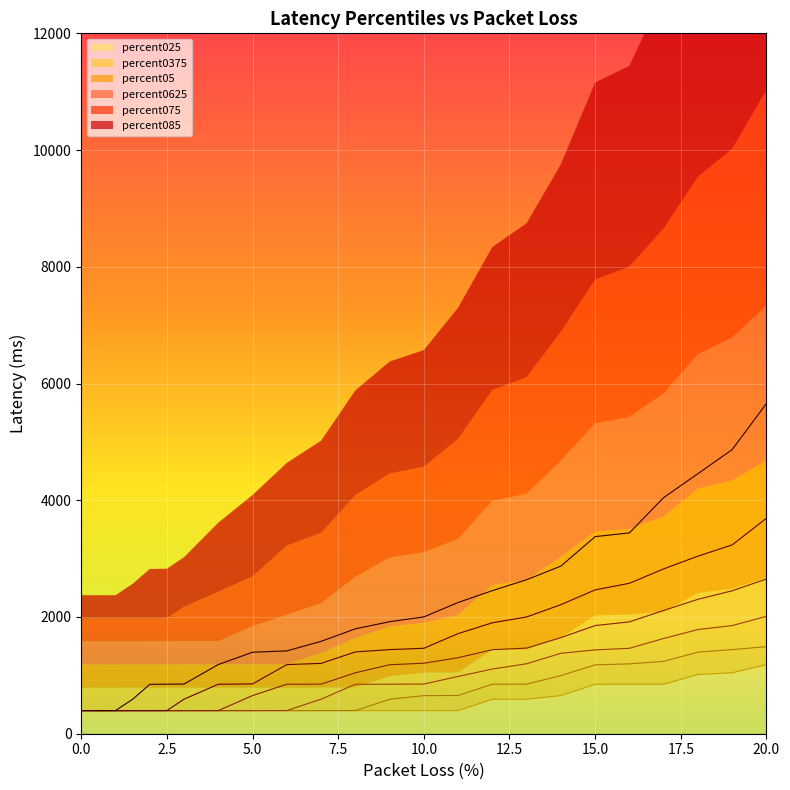

What is the label of the 21st point from the right?

1.5